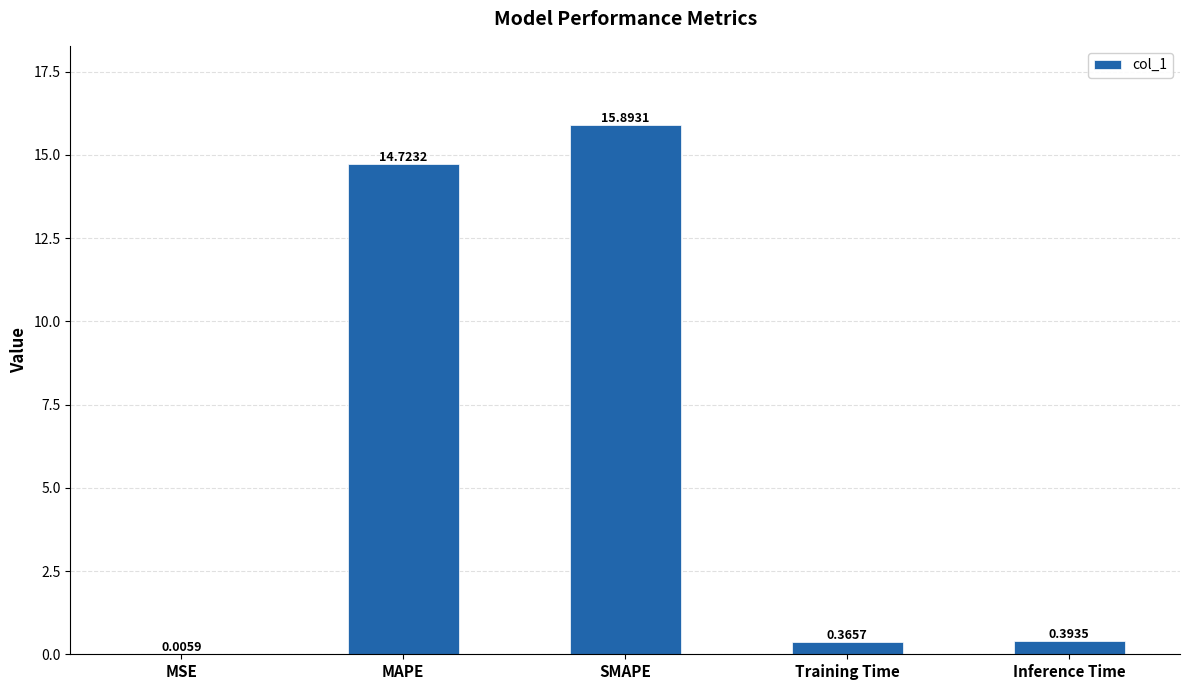

What is the change in value from MAPE to SMAPE?

+1.2